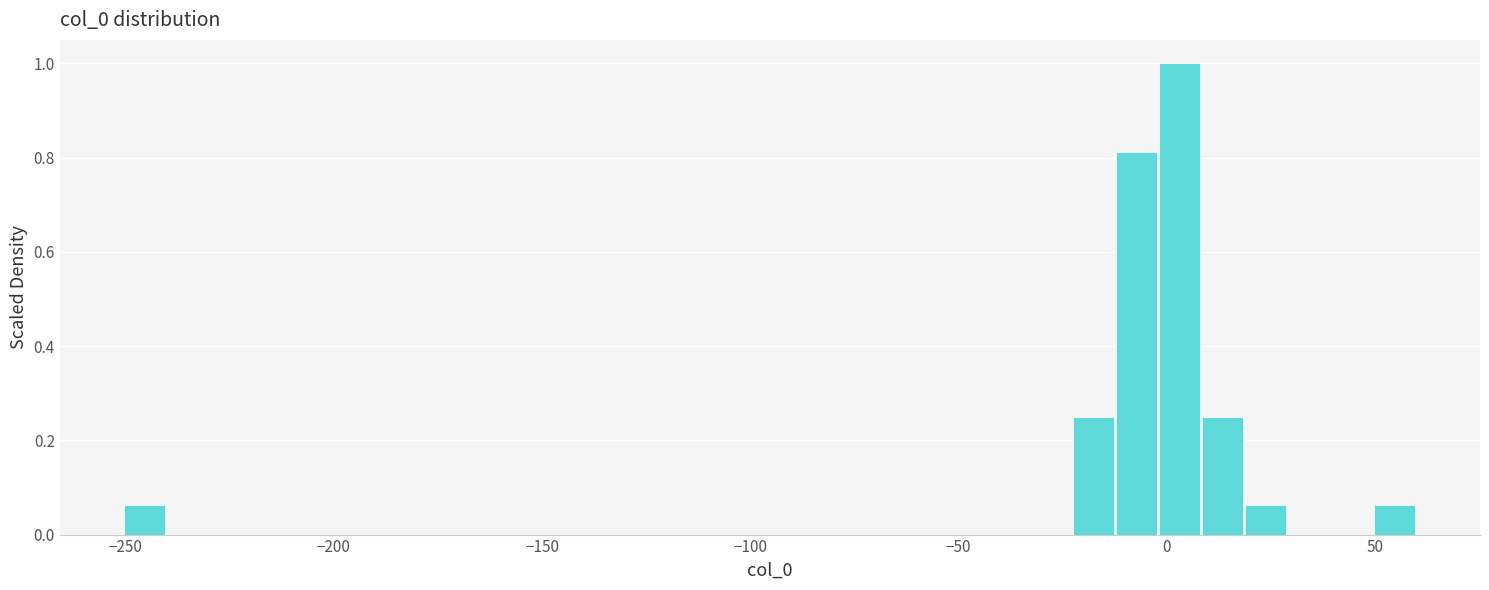

Read against the x-axis, roughly where is the centre of the tallest bar?

5